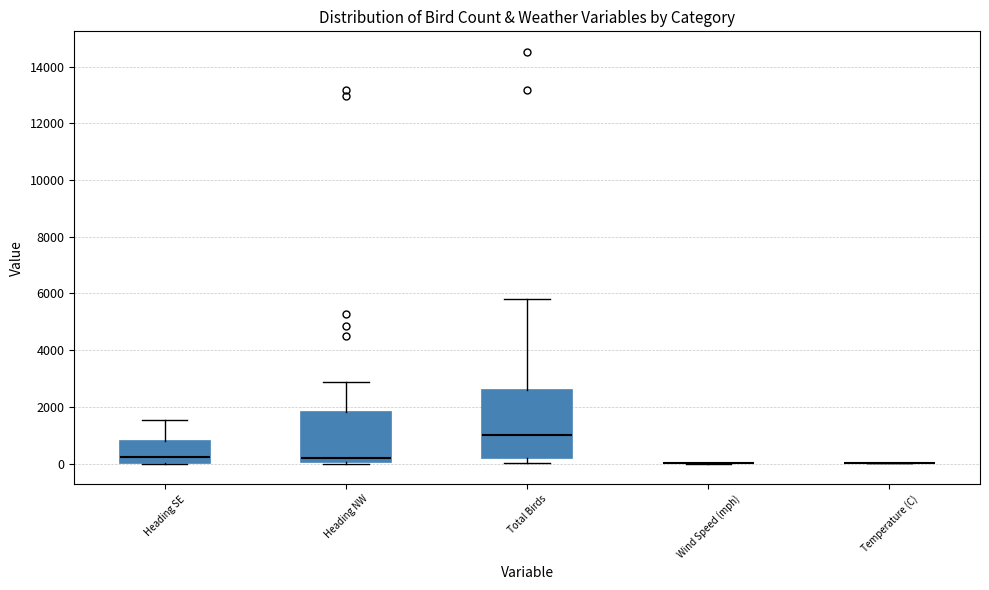

Which box is the tallest, from its lower edge to its upper edge?

Total Birds